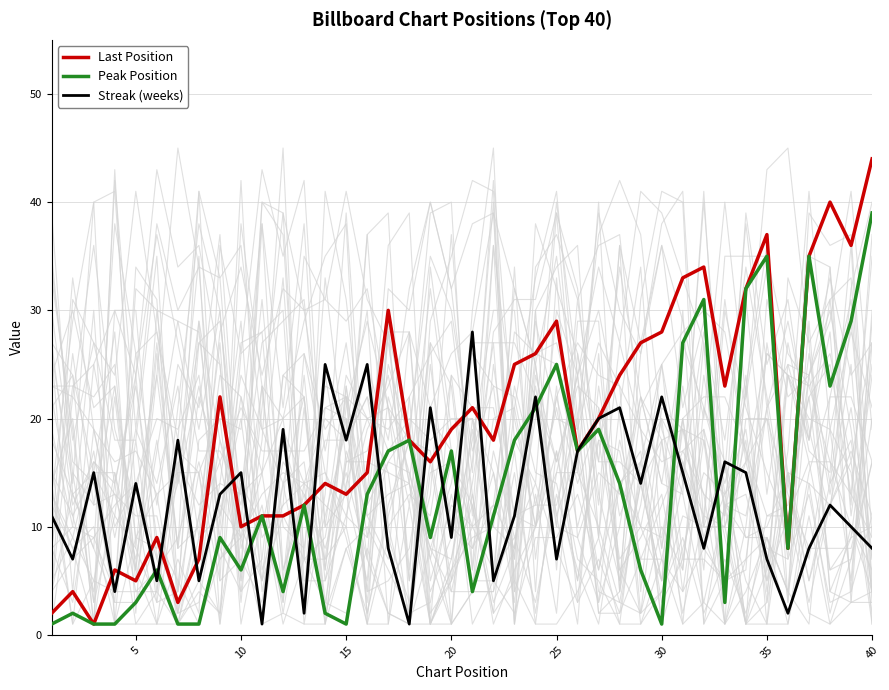

What is the smallest value displayed?

1